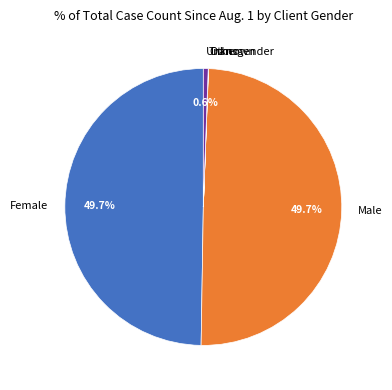

Does Female represent more than half of the total?

No